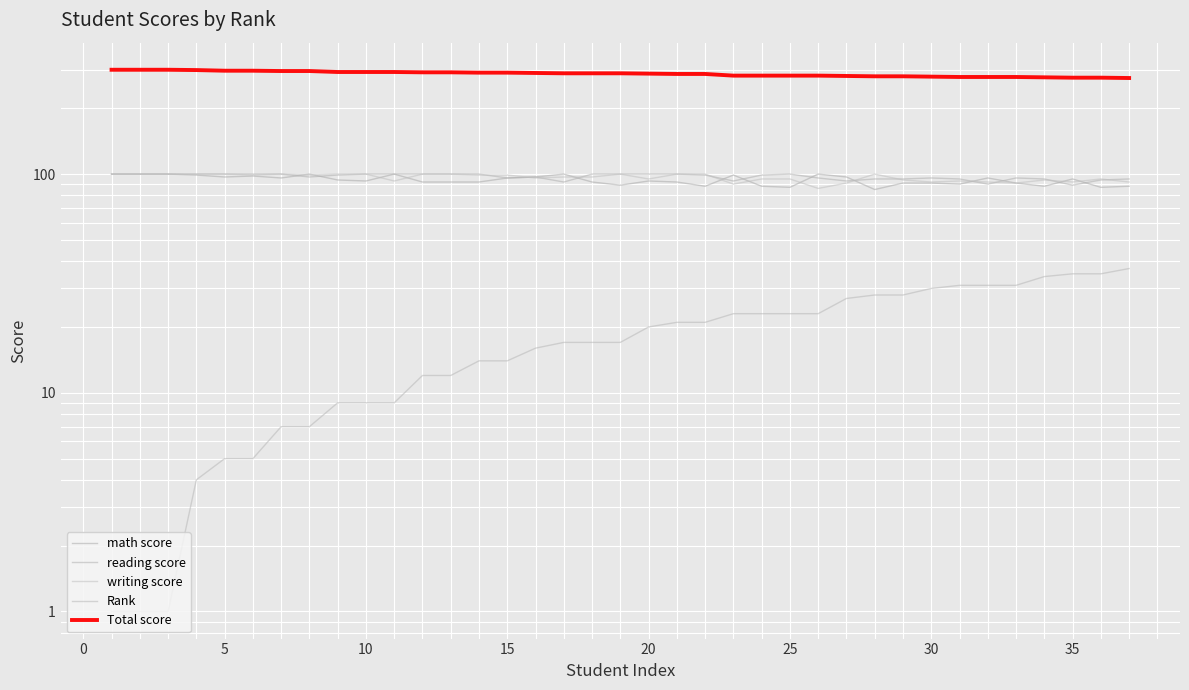

True or false: Rank has more than 2 points higher than both neighbors.

False